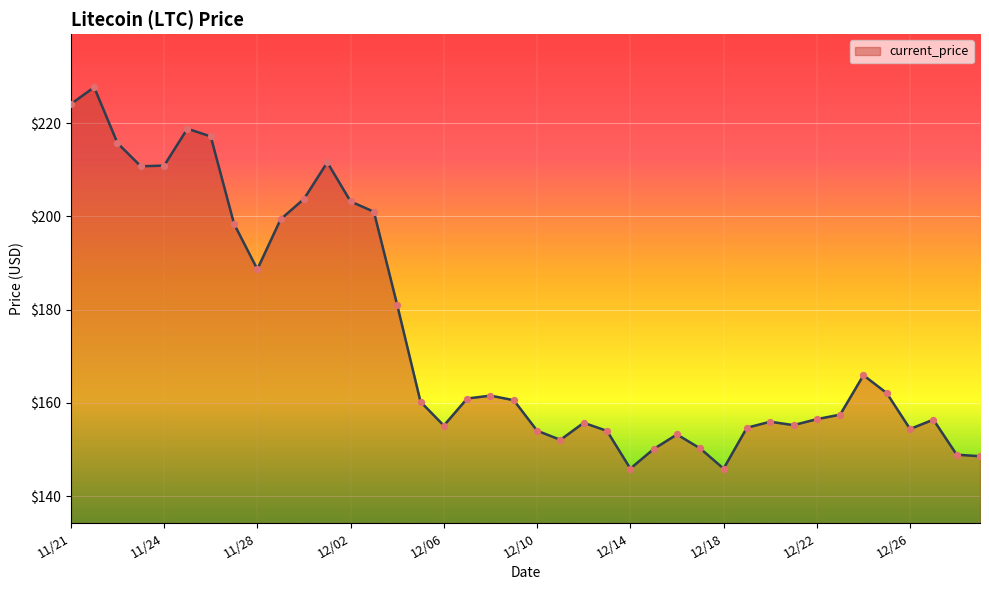

What is the difference between the maximum and minimum values?

81.8